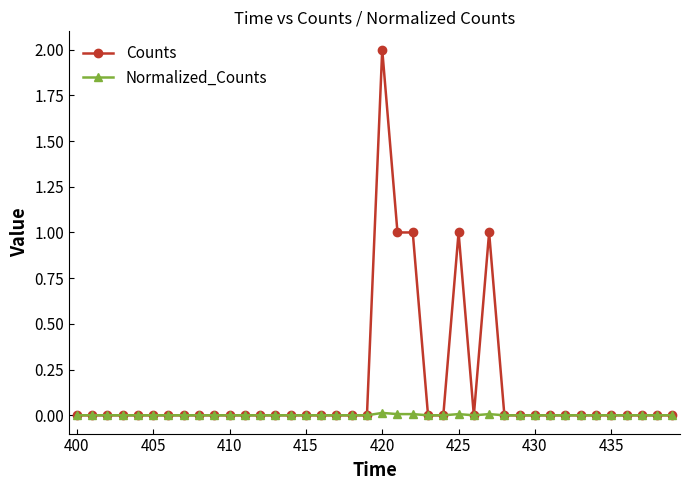

Which series has the widest spread of values?

Counts